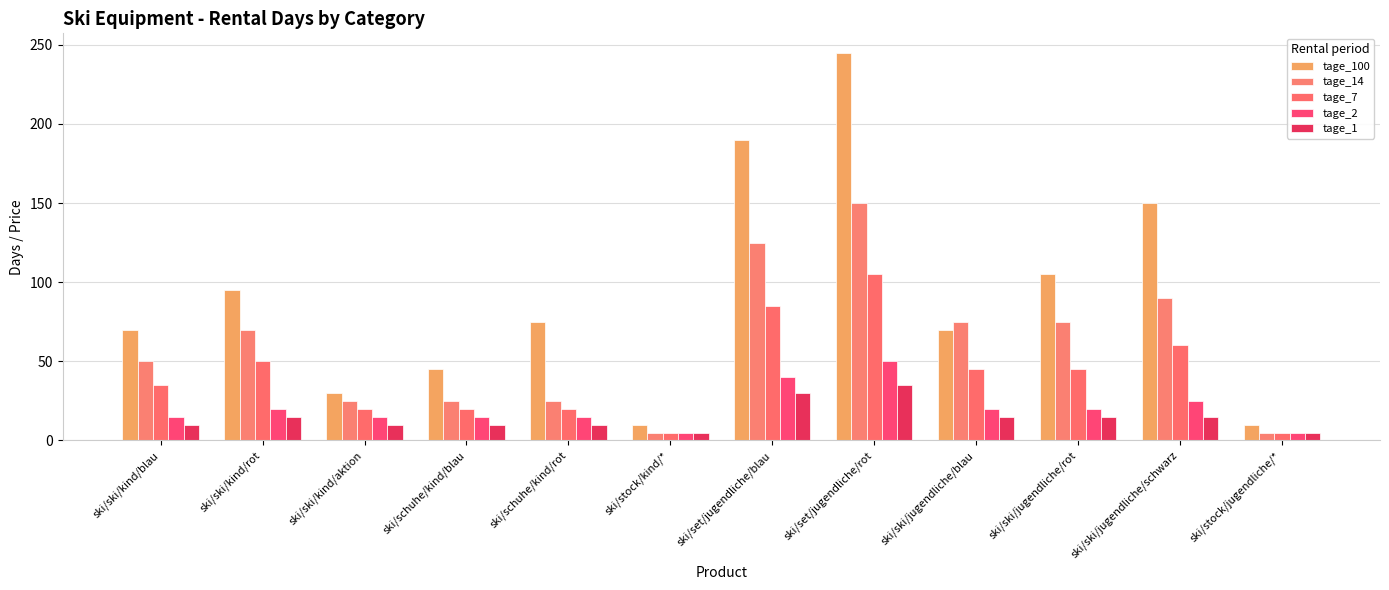

How many bars are there in total?

60